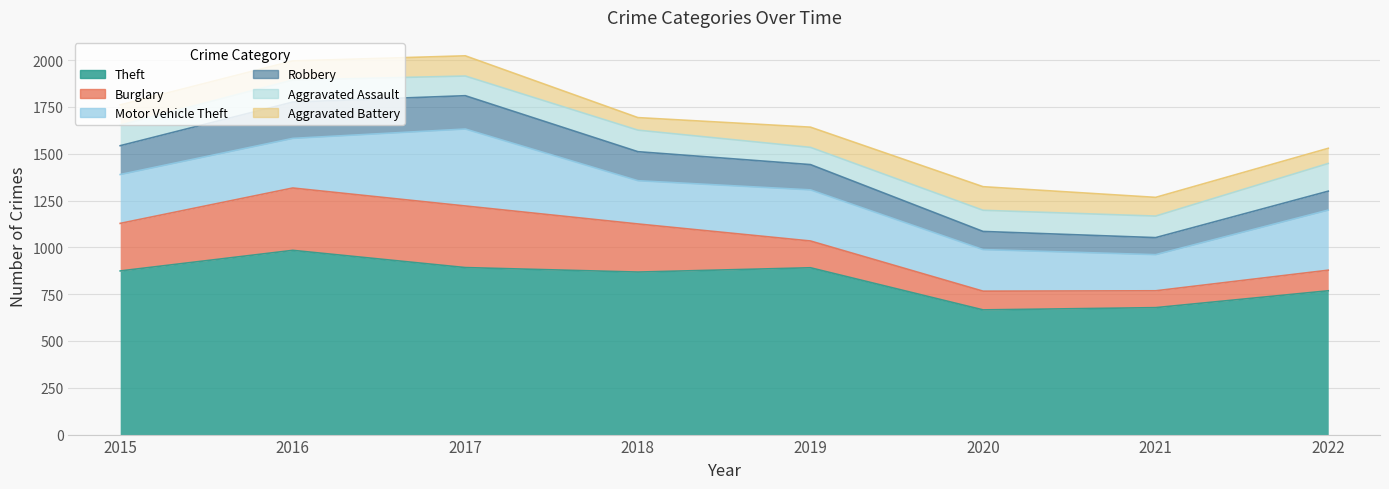

At which category does Aggravated Assault reach its first local peak?

2016